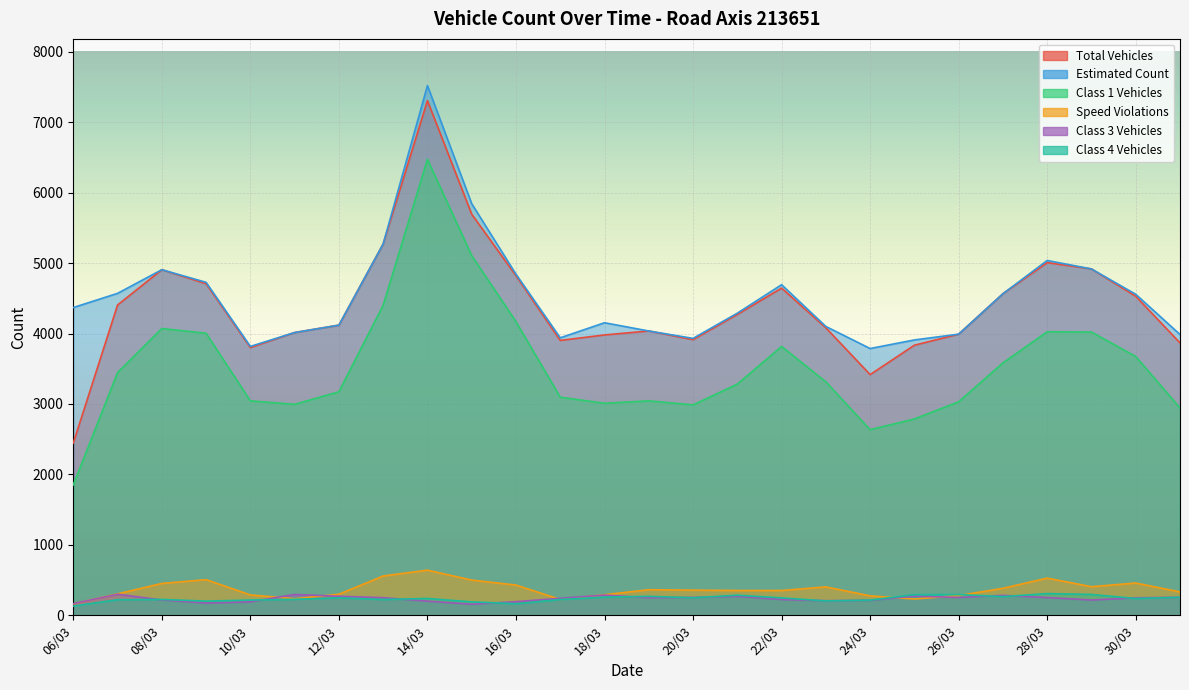

At how many categories does at least one series exceed 6126?

1